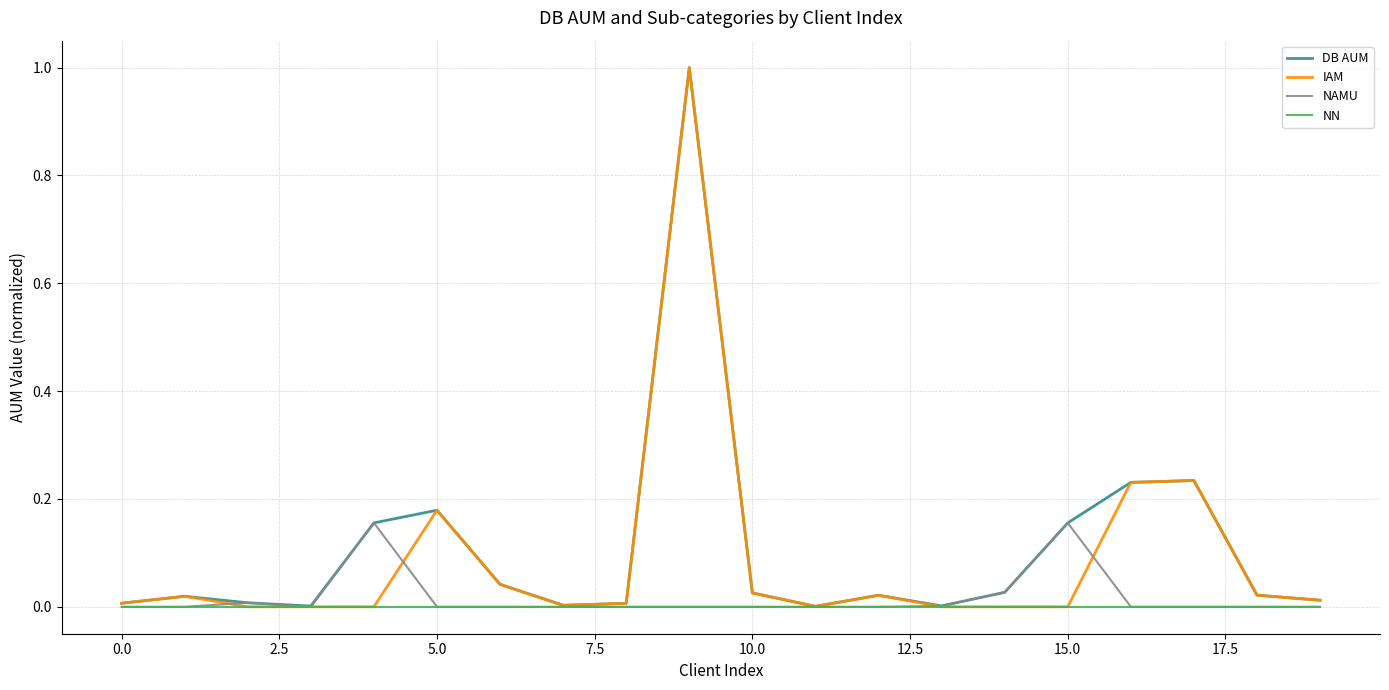

Count the number of data series in this chart.

4